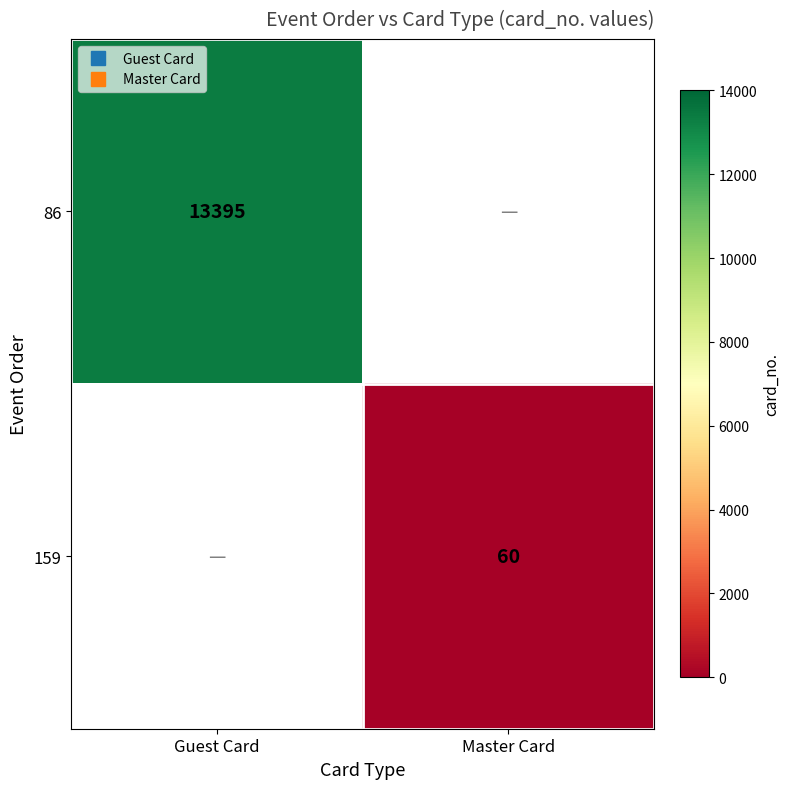

Is the value of 86 at Master Card greater than the value of 159 at Master Card?

No